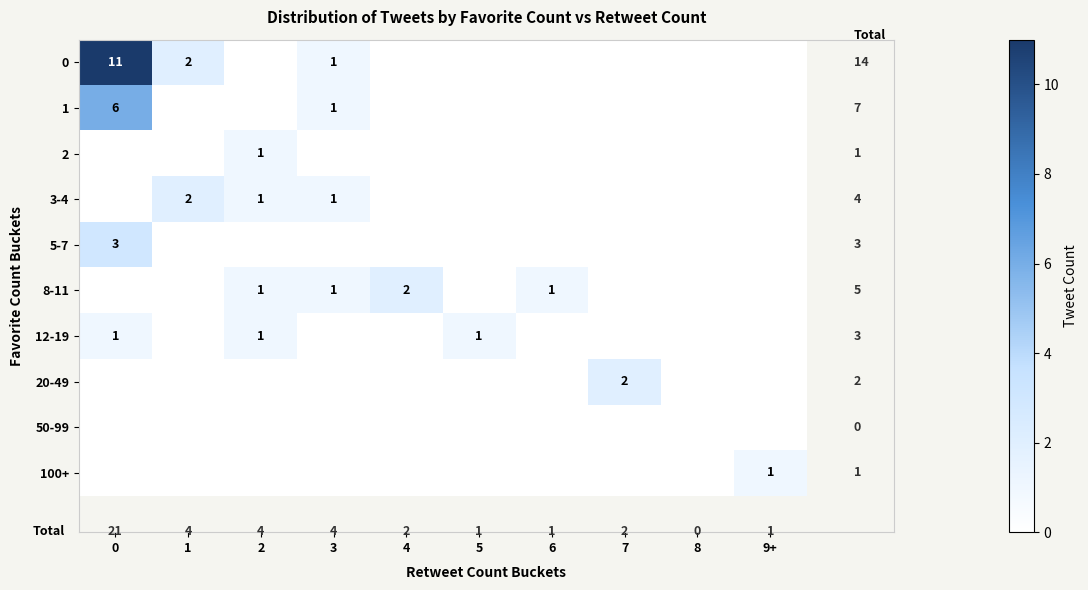

The value of 3-4 at 2 is 1. True or false?

True